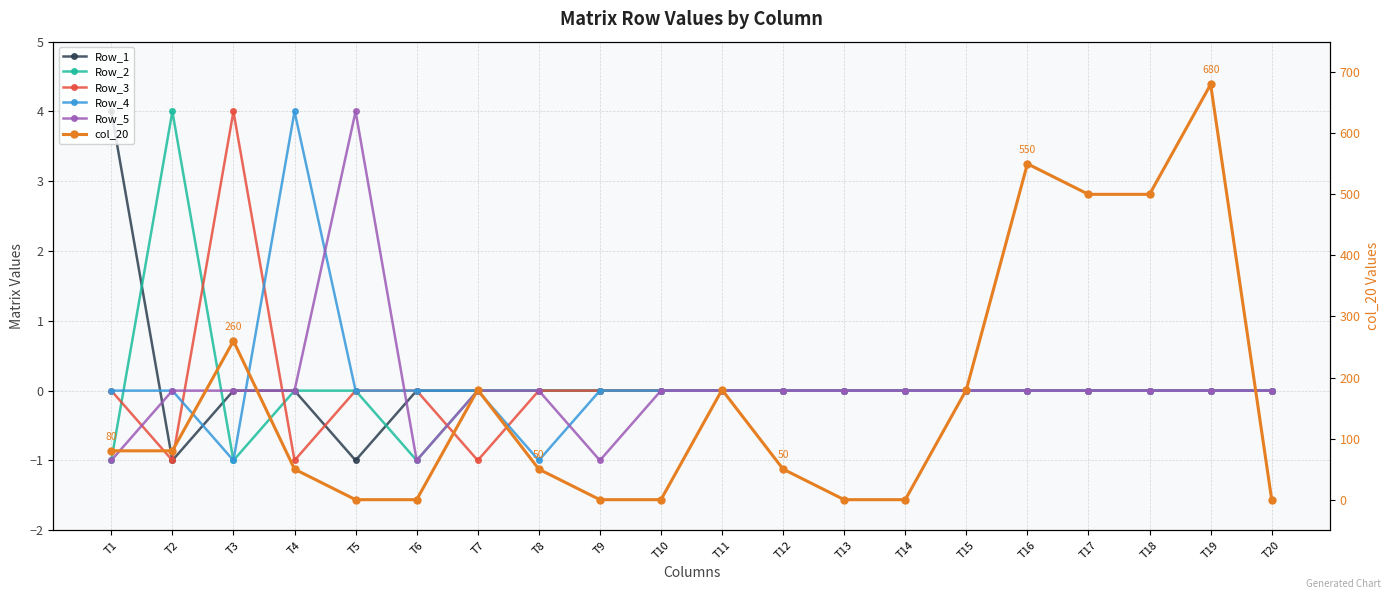

At T18, list the series in order from smallest to largest.

Row_1, Row_2, Row_3, Row_4, Row_5, col_20